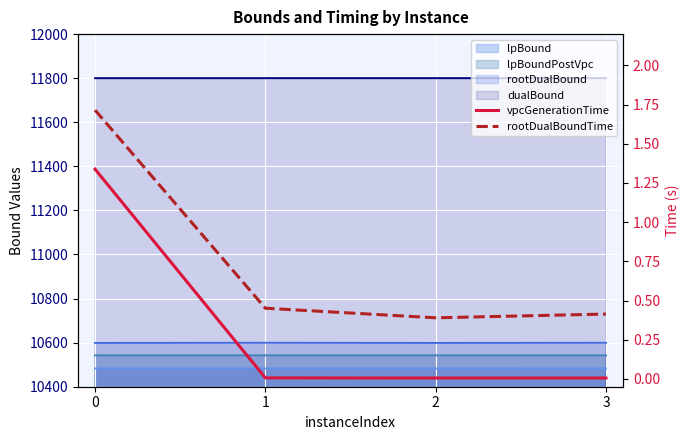

Reading left to right, extract all data points from this chart.

vpcGenerationTime: 0=1.3	1=0.0	2=0.0	3=0.0
rootDualBoundTime: 0=1.7	1=0.5	2=0.4	3=0.4